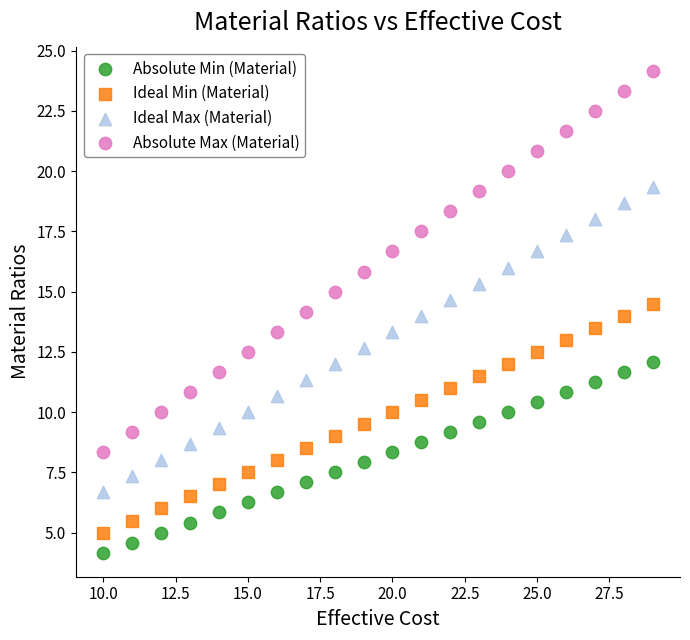

Which series contains the highest Y value?

Absolute Max (Material)